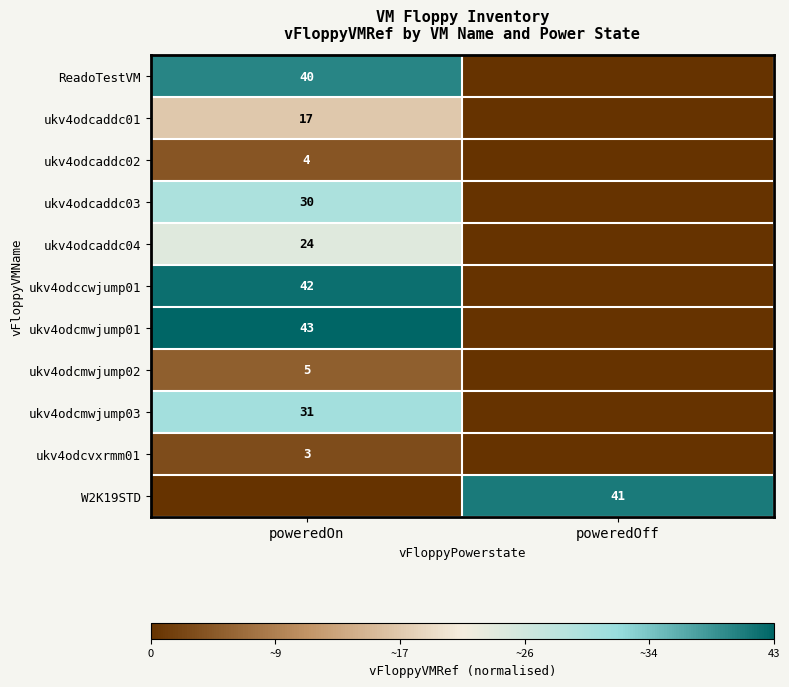

The ukv4odcaddc01 series shows 17 at poweredOn. True or false?

True